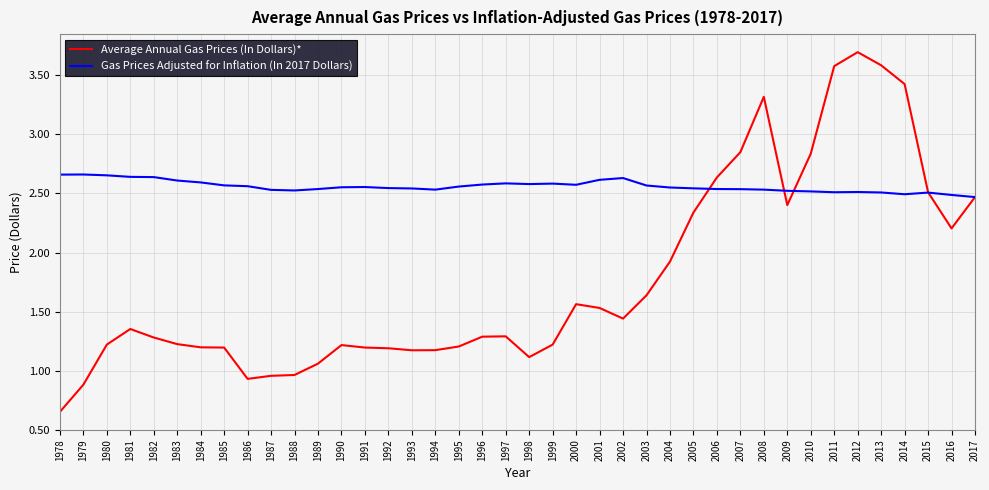

What is the difference between the highest and lowest values at 1998?

1.5